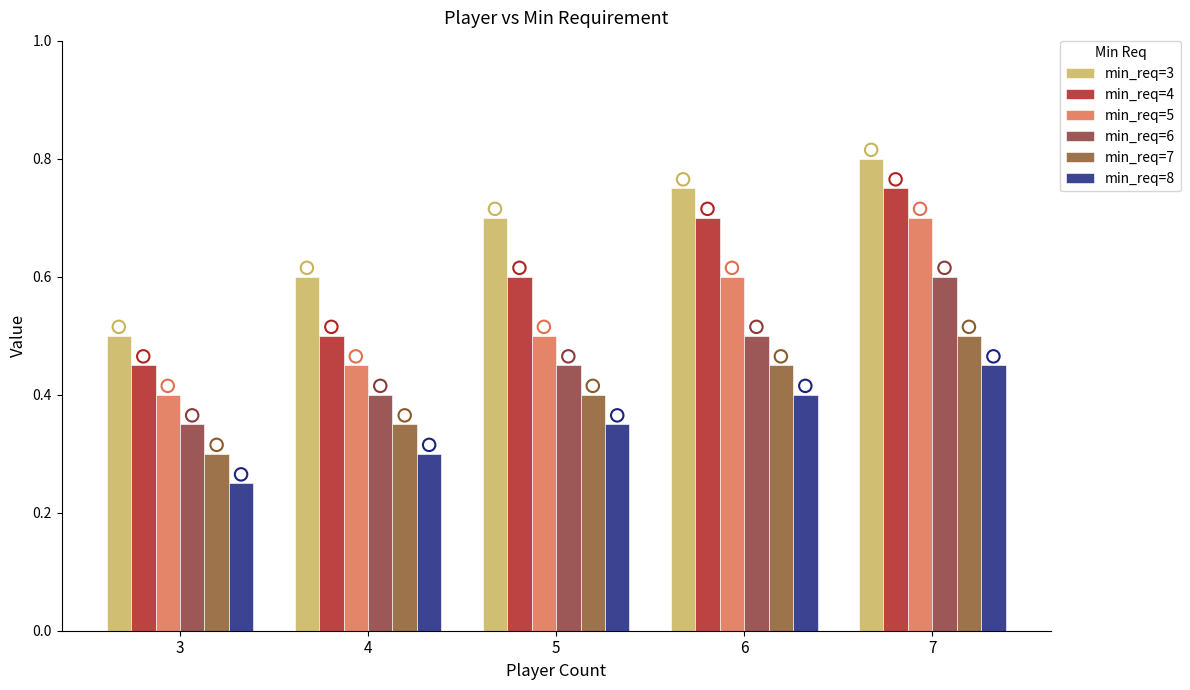

What are all the series names shown in the legend?

min_req=3, min_req=4, min_req=5, min_req=6, min_req=7, min_req=8